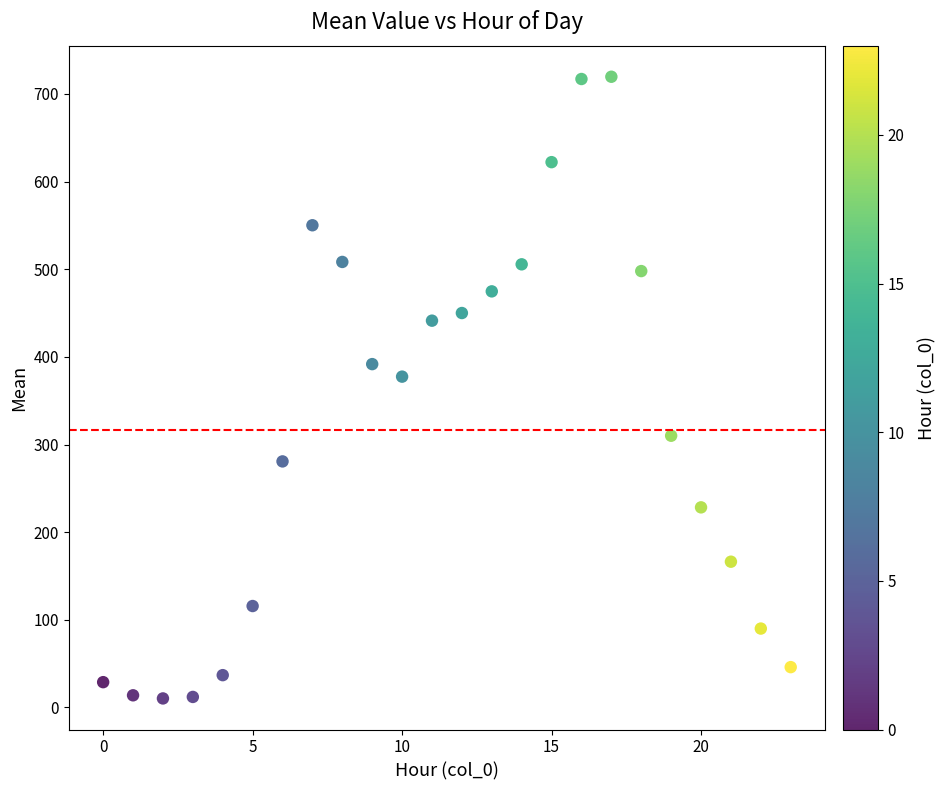

What Y value in the scatter plot is closest to 364?

377.4